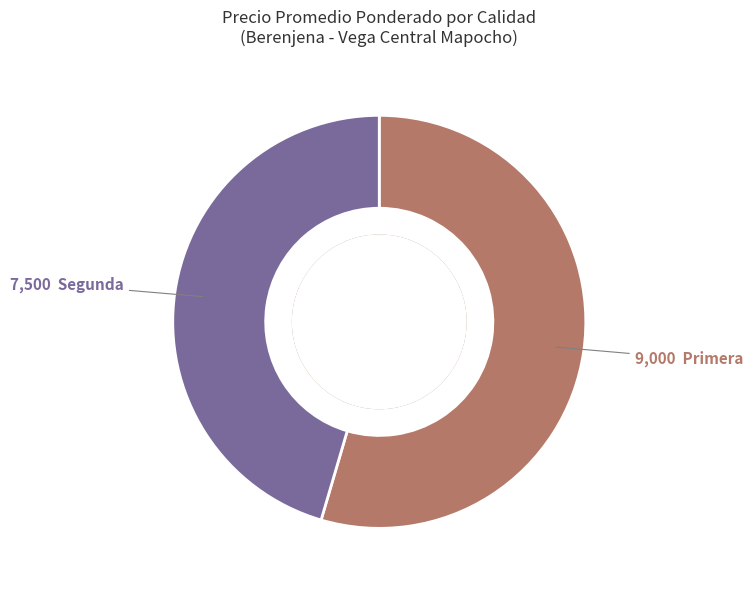

To the nearest percent, what is the combined percentage of Segunda and Primera?

100%